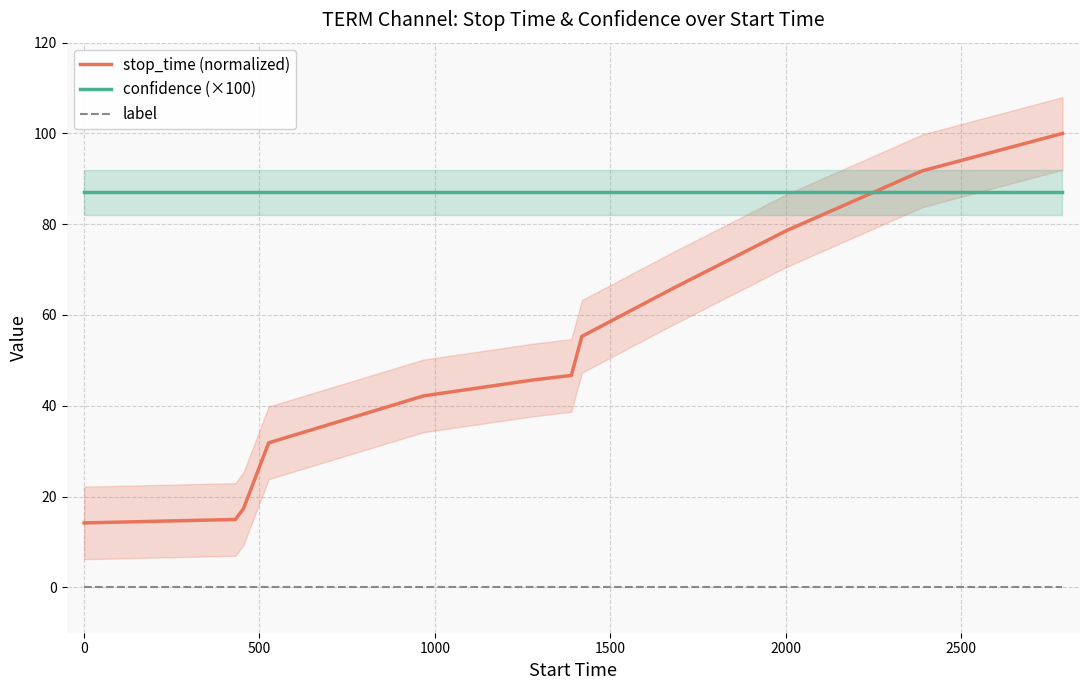

What is the minimum value for confidence (×100)?

87.0